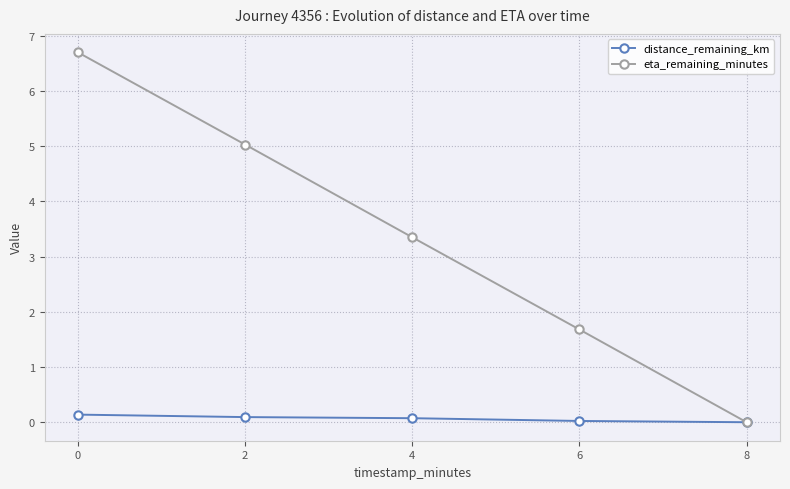

What is the greatest value displayed?

6.7